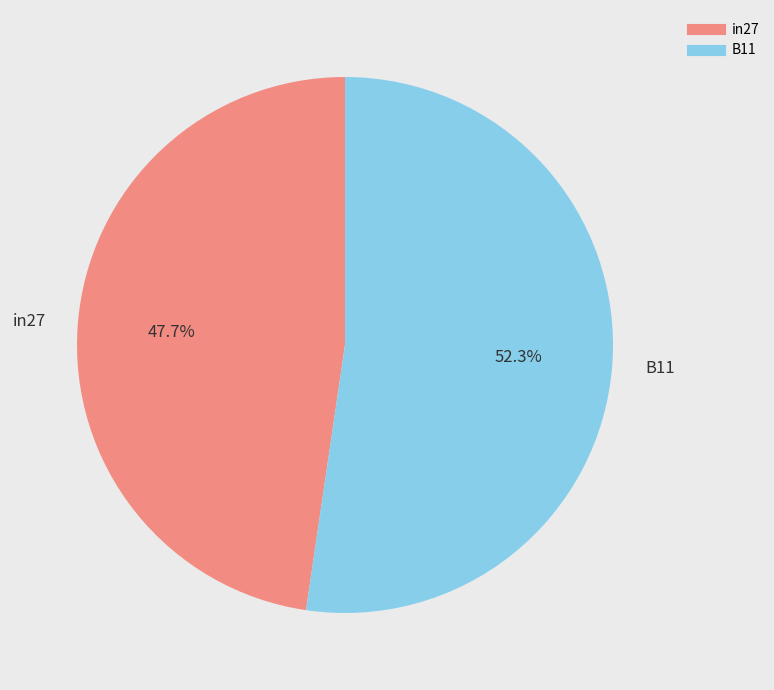

How many slices are in this pie chart?

2